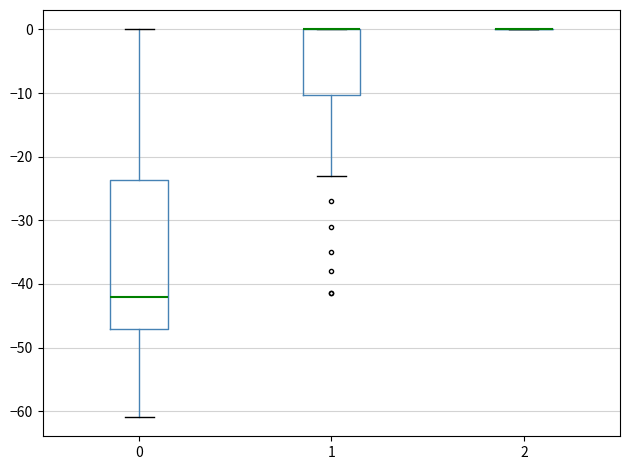

Reading left to right, read every box against the y-axis: the position of its median line, the range the box covers, and the ends of its whiskers. The values are not printed on the chart, so give them approximately, as read against the axis.

0: median -42, box -47 to -24, whiskers -61 to 0
1: median 0 (drawn on the box's upper edge), box -10 to 0, whiskers -23 to 0
2: box collapsed to a line at 0, whiskers 0 to 0